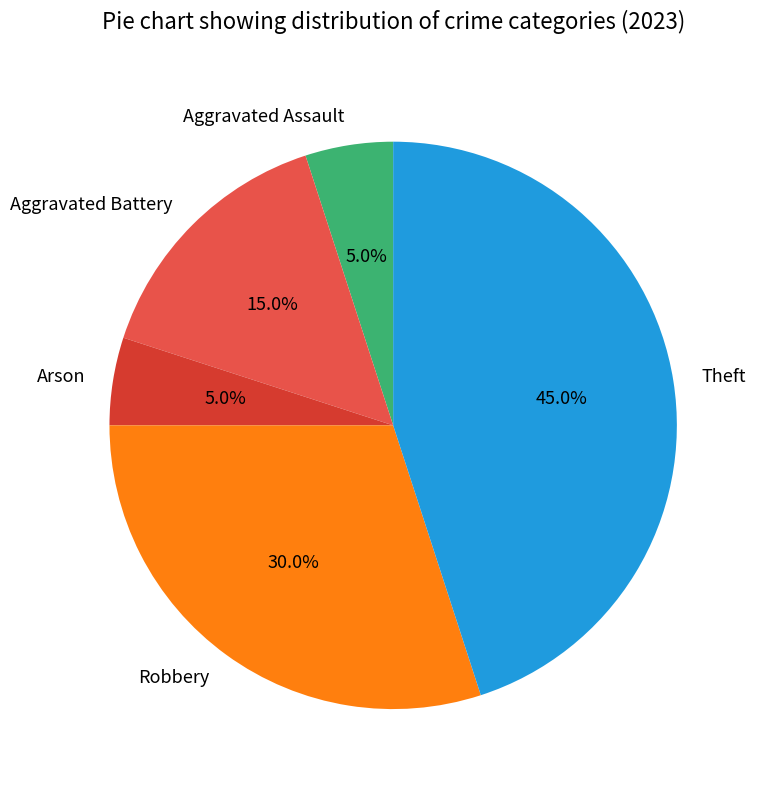

To the nearest percent, what portion does Arson represent?

5%